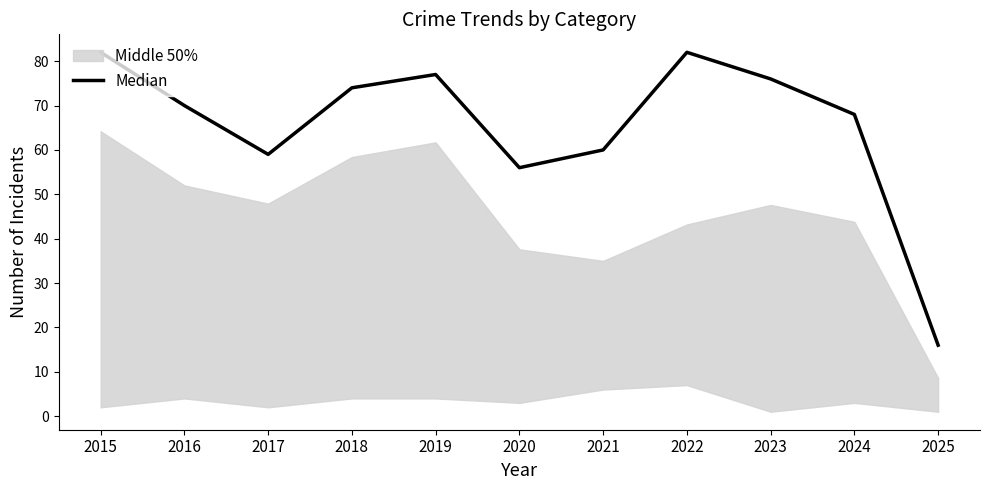

The chart shows a value of 77 at 2019. True or false?

True